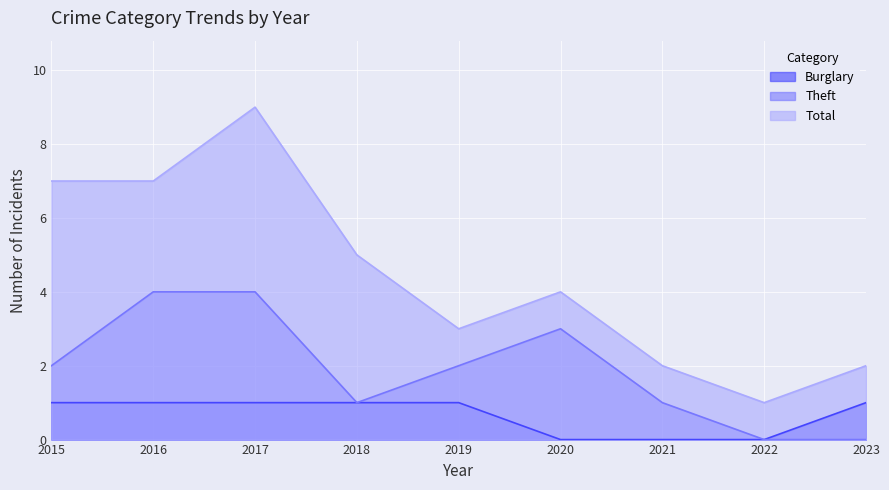

What is the value of the Total point at the 6th from the left?

4